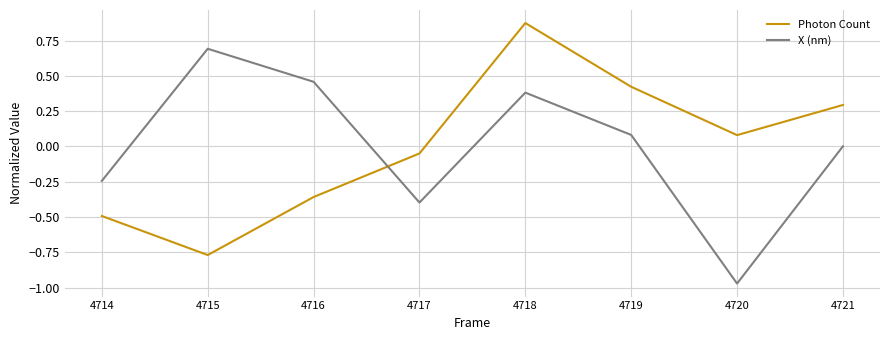

What is the difference between the second highest and minimum values in the X (nm) series?

1.4